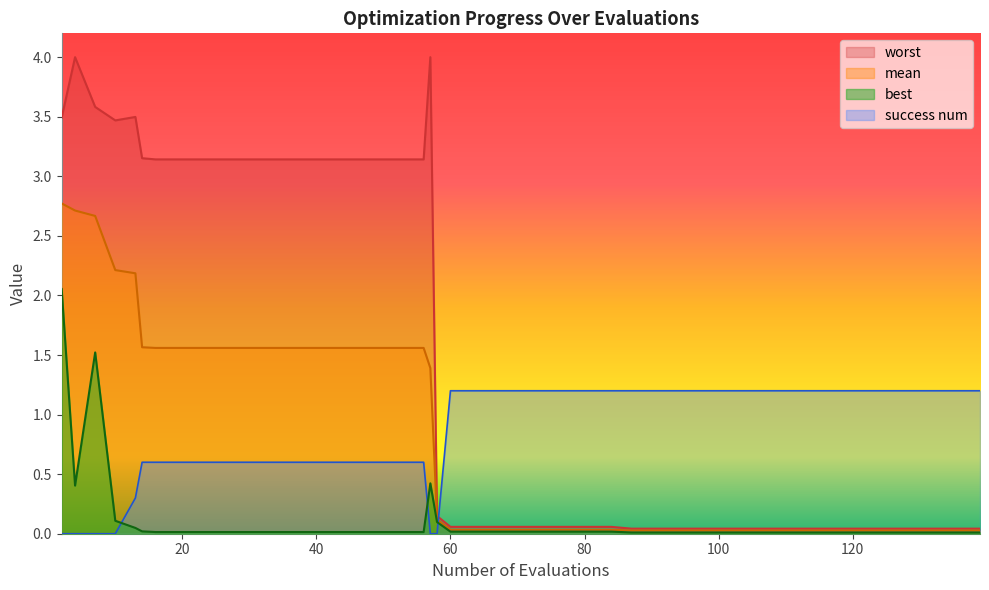

Rank the series by their maximum value, from highest to lowest.

worst, mean, best, success num